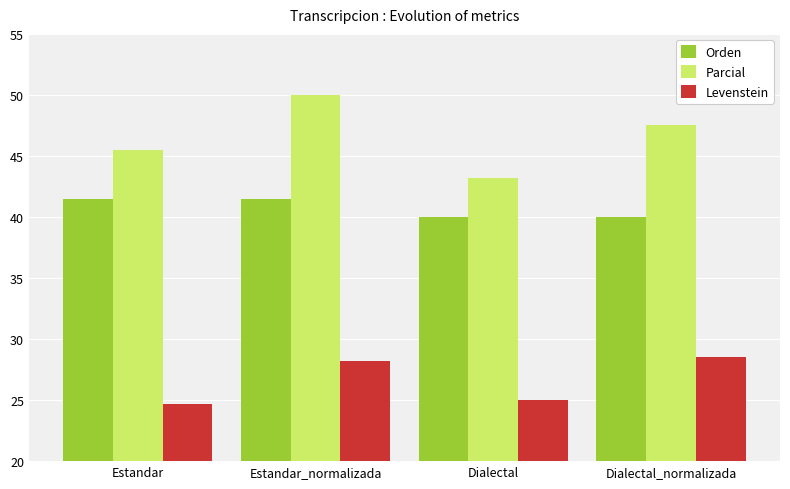

At which label does Parcial first exceed 47?

Estandar_normalizada